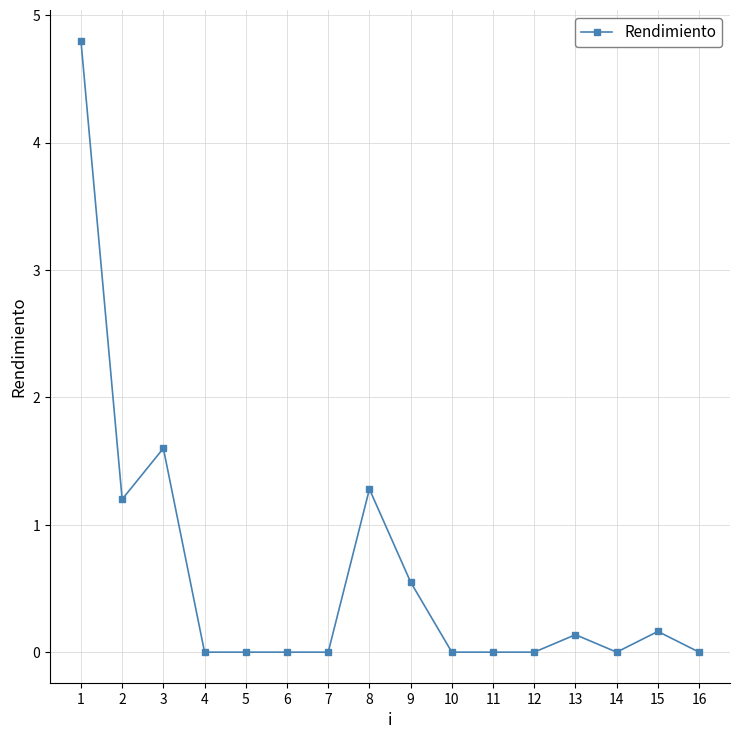

Where is the first local minimum?

2